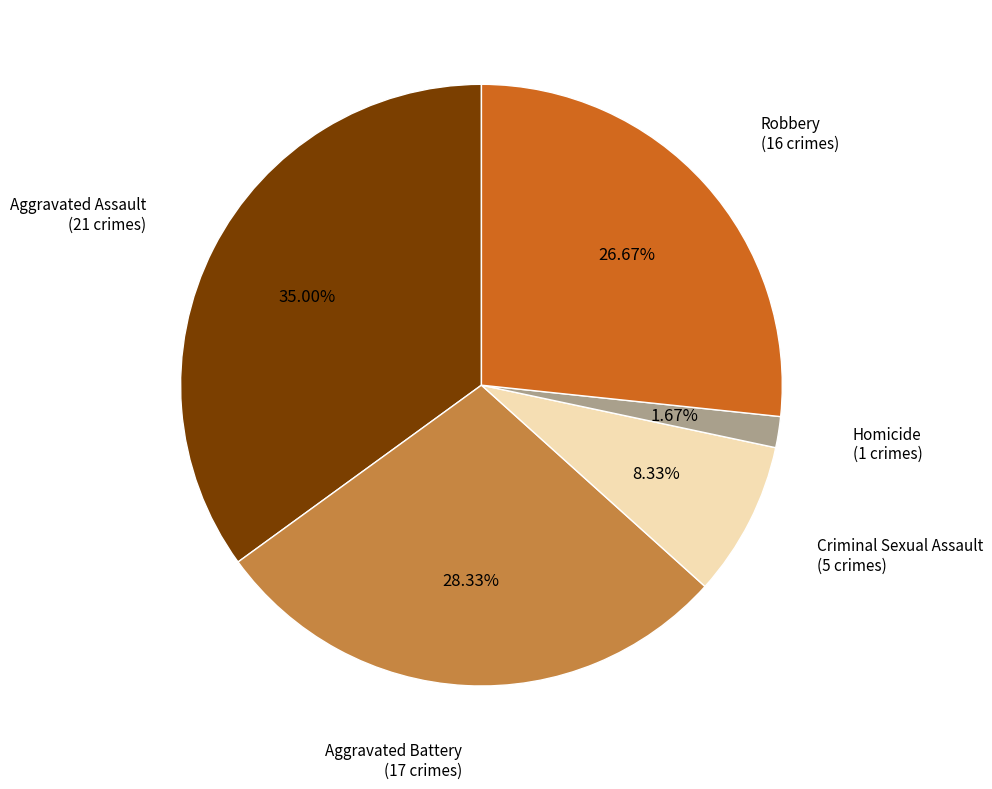

What is the total percentage of Robbery and Criminal Sexual Assault?

35.0%